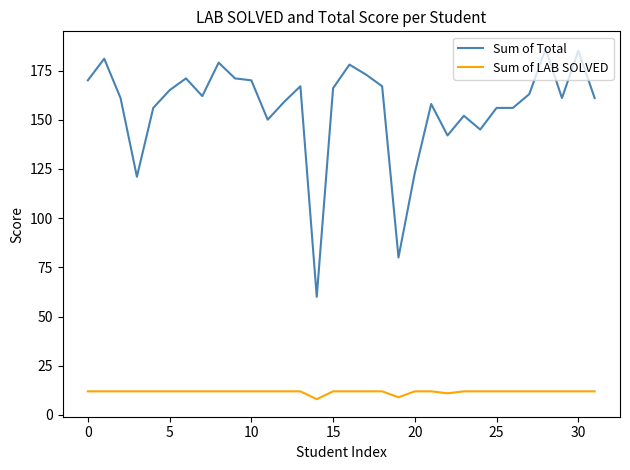

List the series in order of their peak value, lowest first.

Sum of LAB SOLVED, Sum of Total